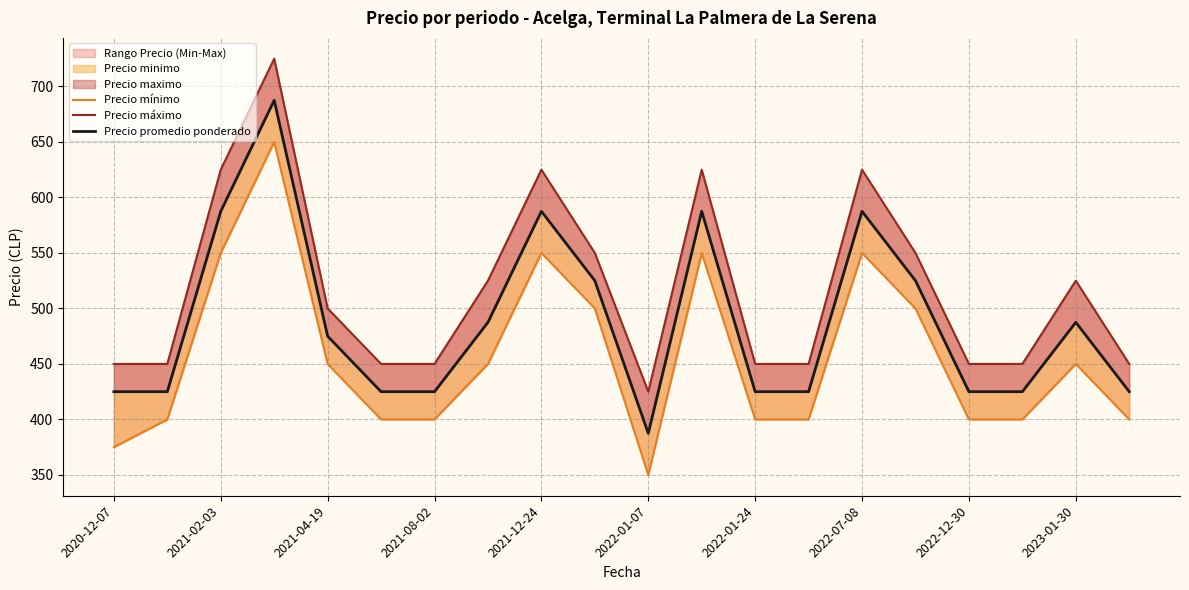

Read the Precio máximo value at 2022-12-30.

450.0